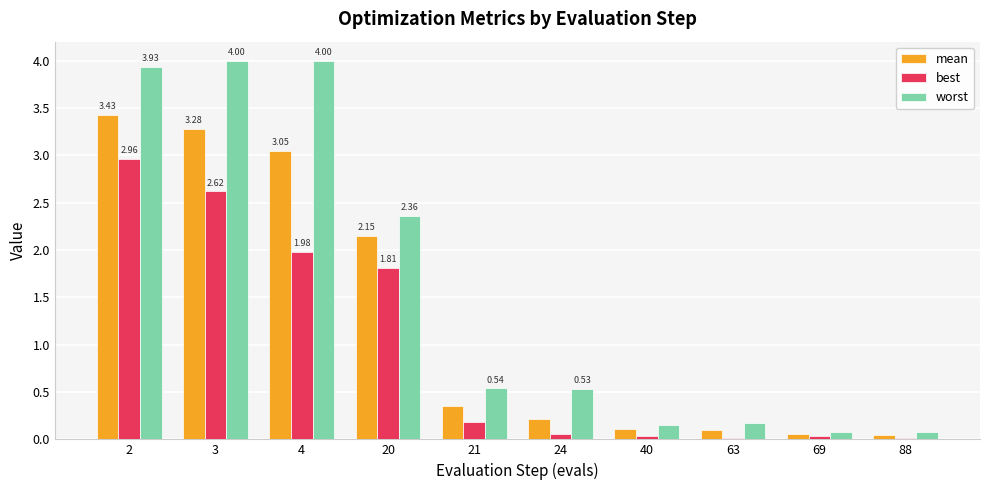

True or false: mean has a value of 0.1 at 63.

True